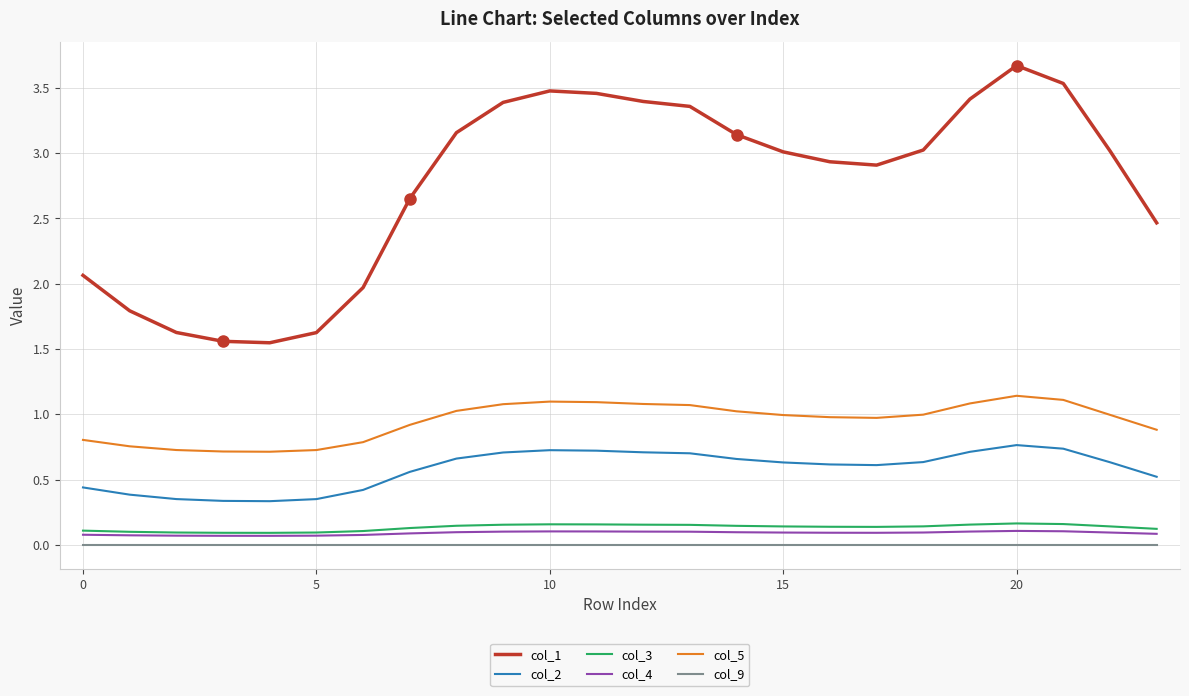

True or false: col_3 and col_2 intersect in this chart.

False